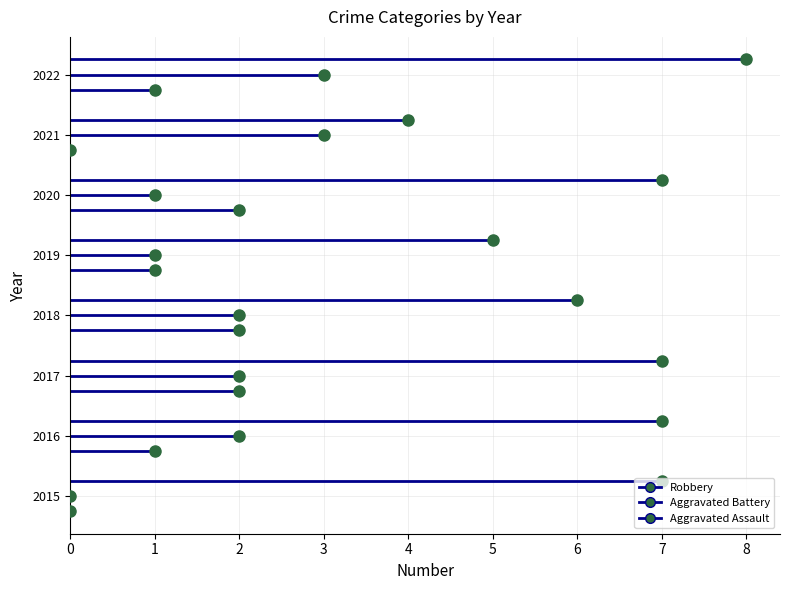

True or false: Robbery and Aggravated Battery cross at least once.

False